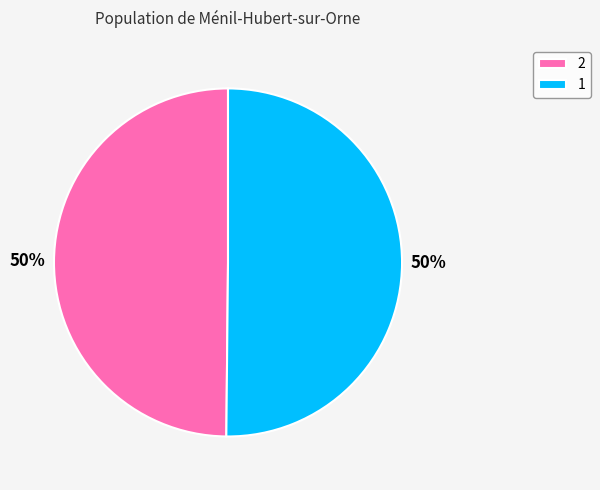

Do 2 and 1 together represent more than half of the pie?

Yes